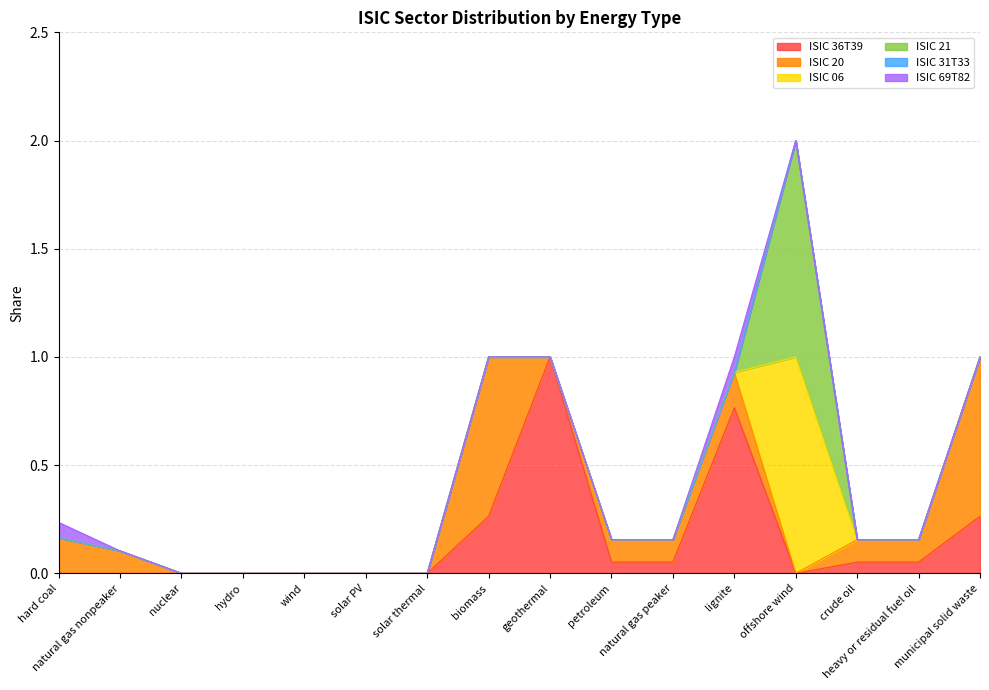

At which category does the chart reach its peak across all series?

geothermal